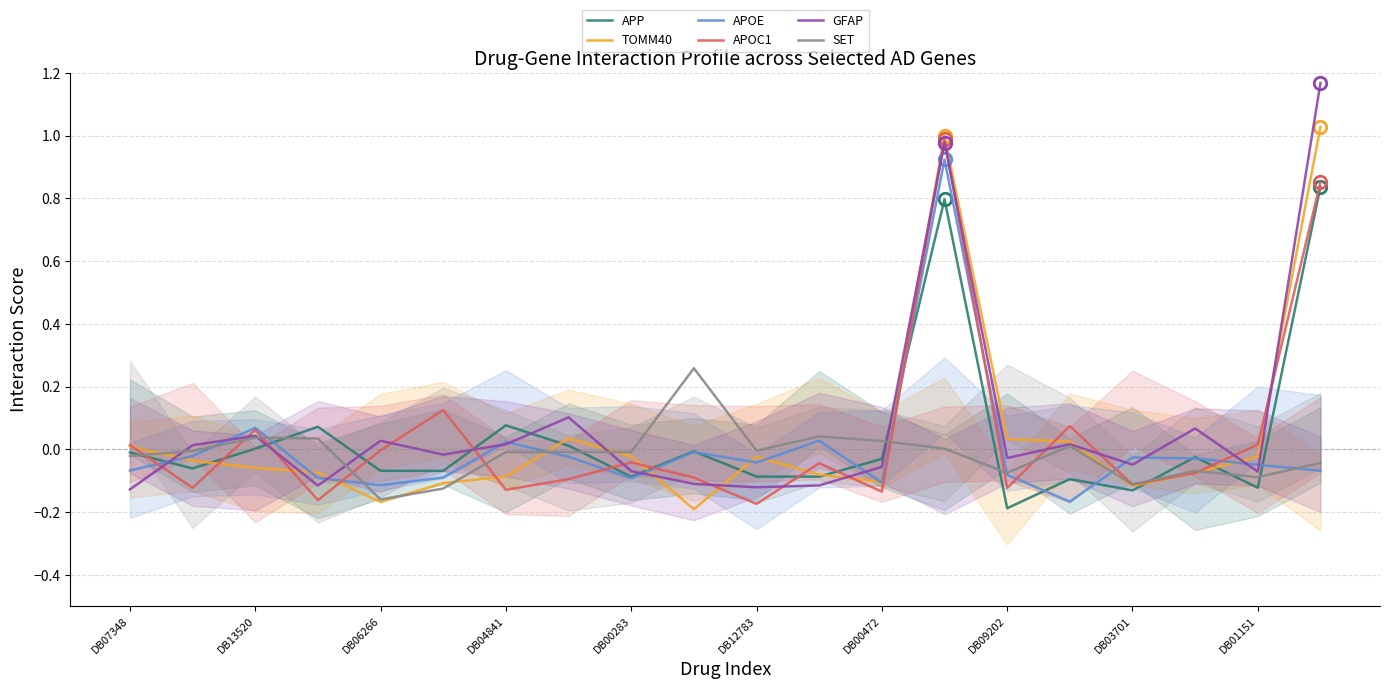

How many values in APOC1 are above zero?

7